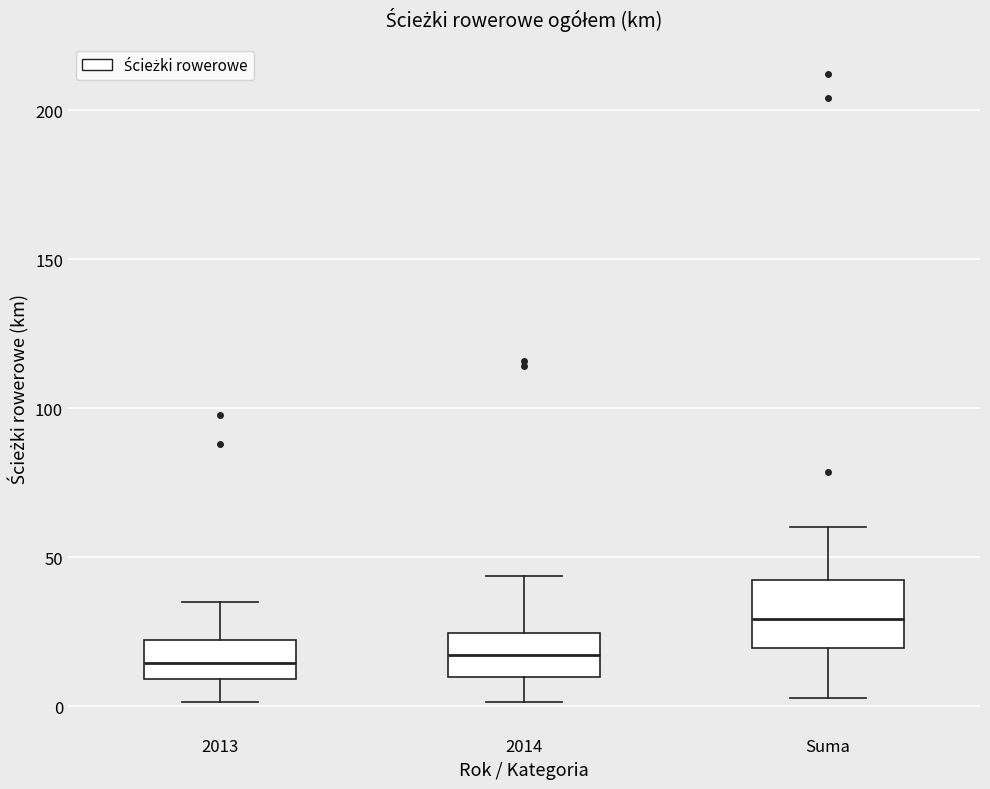

Where is the upper edge of the box for 2014 on the y-axis? The values are not printed on the chart, so give them approximately, as read against the axis.

25